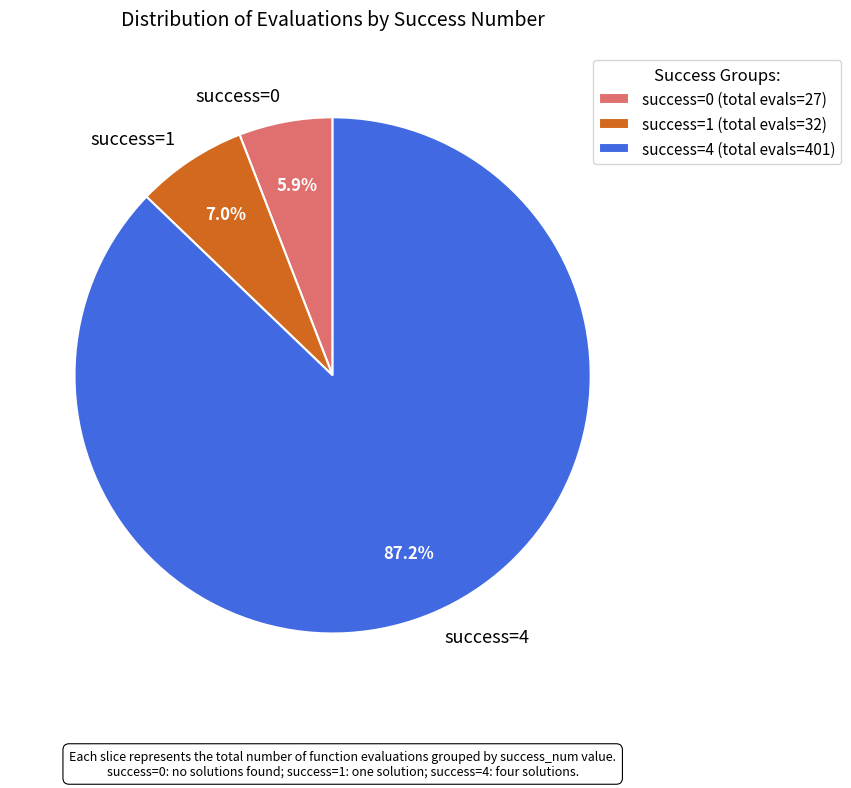

Between success=1 and success=4, which is larger?

success=4